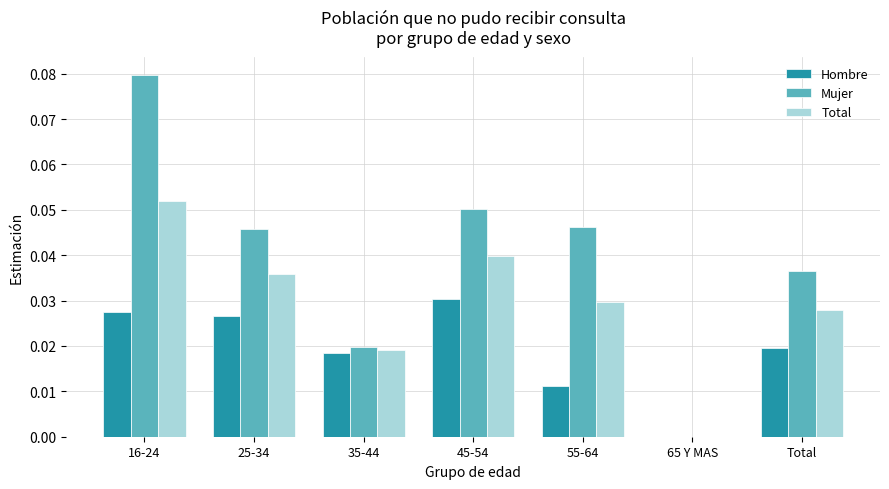

How many values in the Total series exceed 0?

6